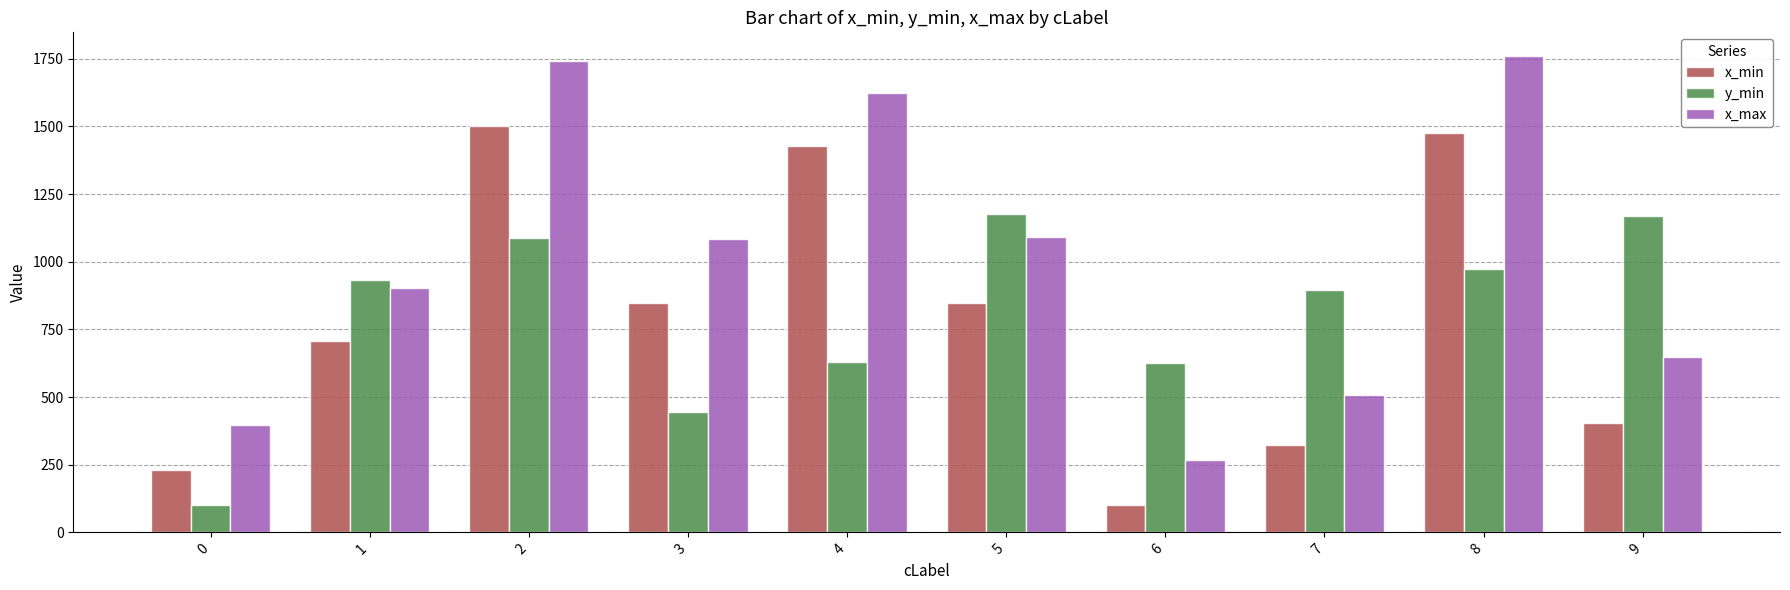

At which category is the sum across all series the highest?

2